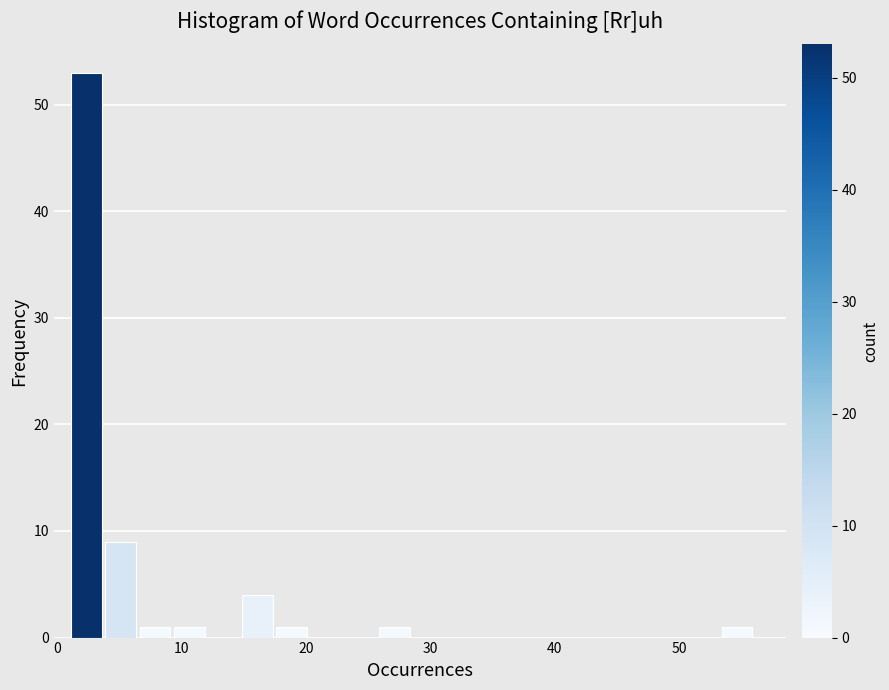

Around what value on the x-axis is the tallest bar? Give the approximate position of its centre, as read against the axis.

2